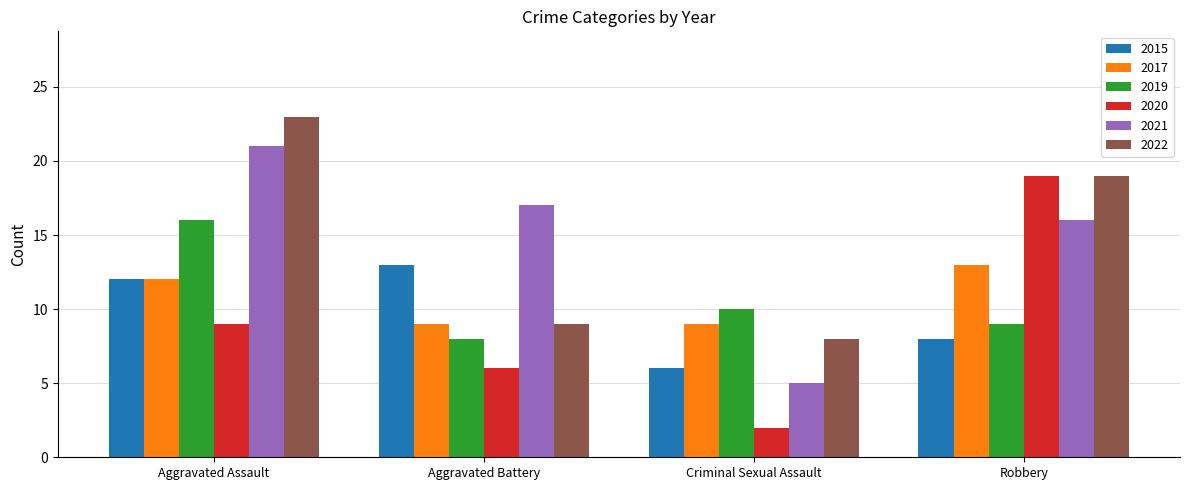

True or false: 2019 has a value of 8 at Aggravated Battery.

True